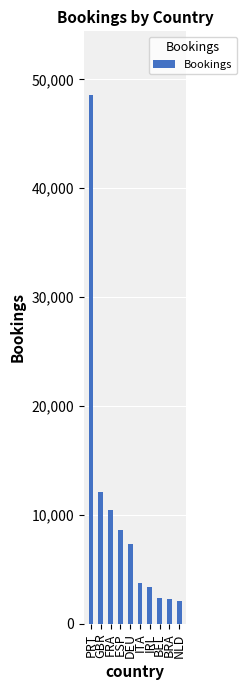

How many bars are there in total?

10